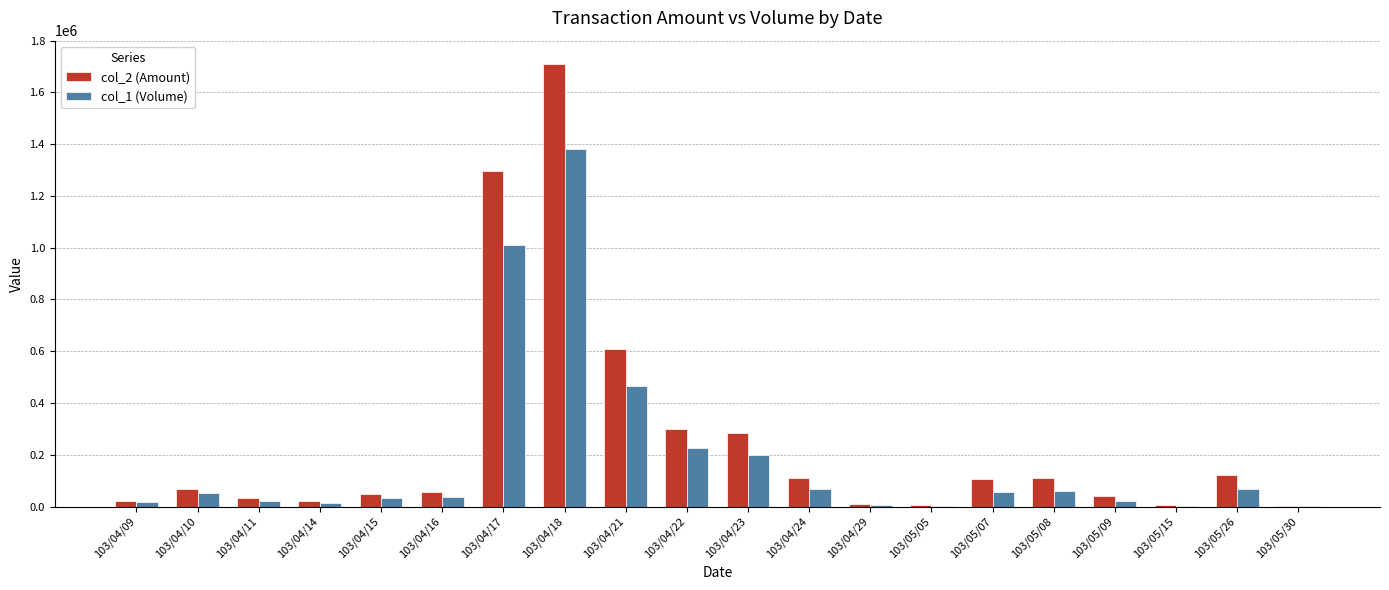

What is the greatest value displayed?

1708000